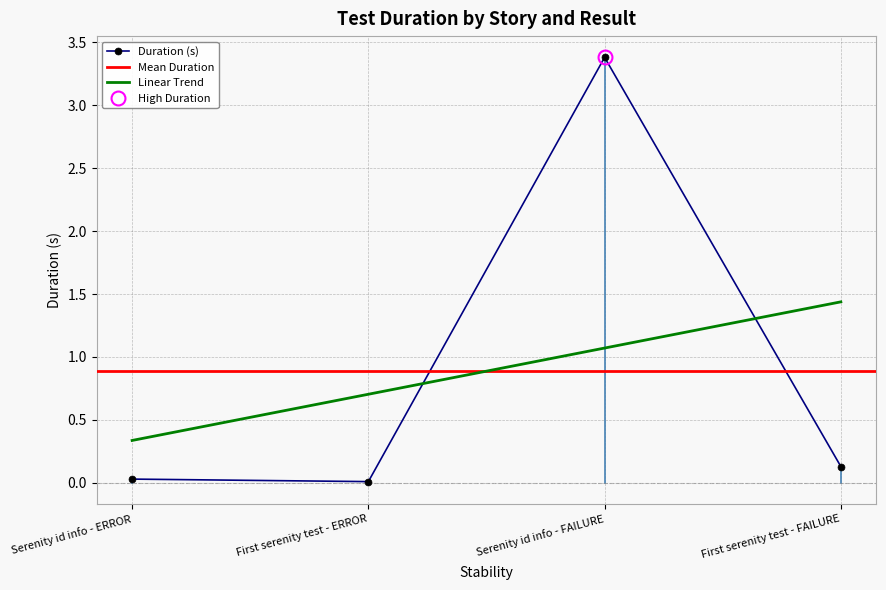

Where do Linear Trend and Duration (s) first cross each other?

First serenity test - ERROR and Serenity id info - FAILURE